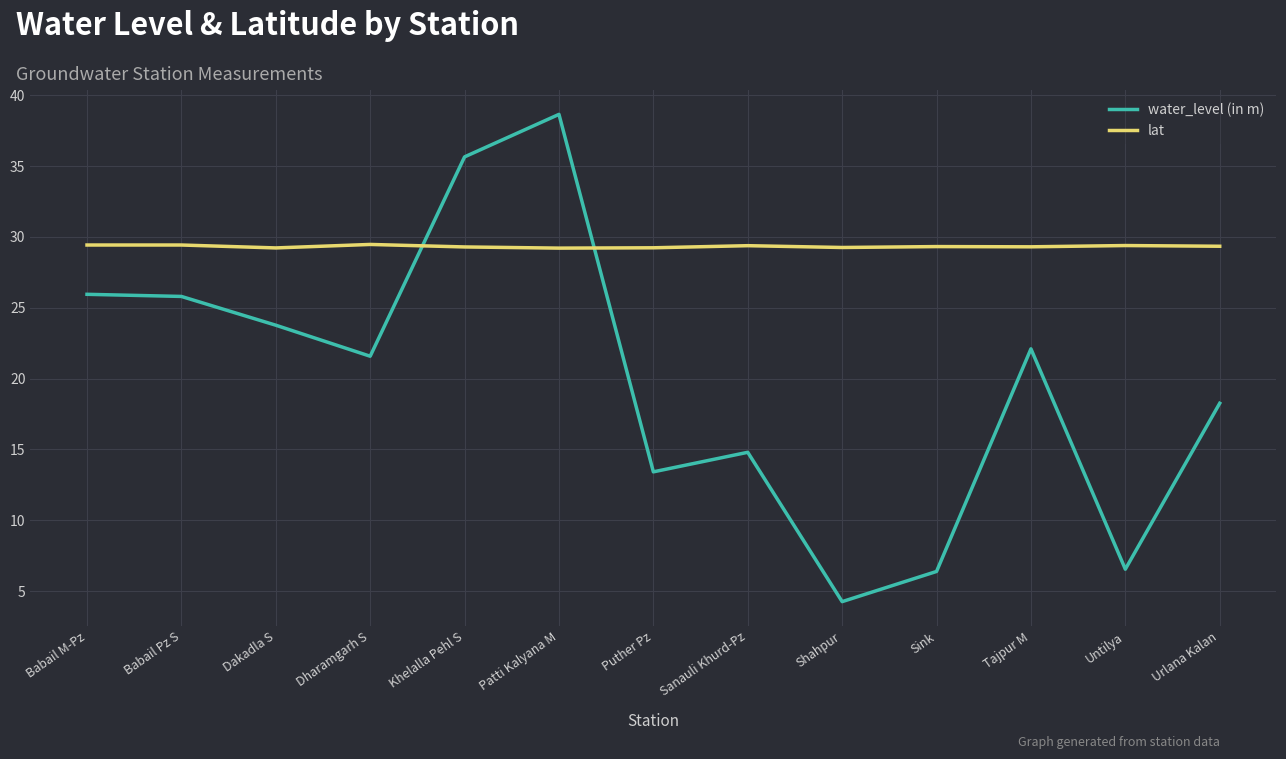

At which label is water_level (in m) closest to 21?

Dharamgarh S